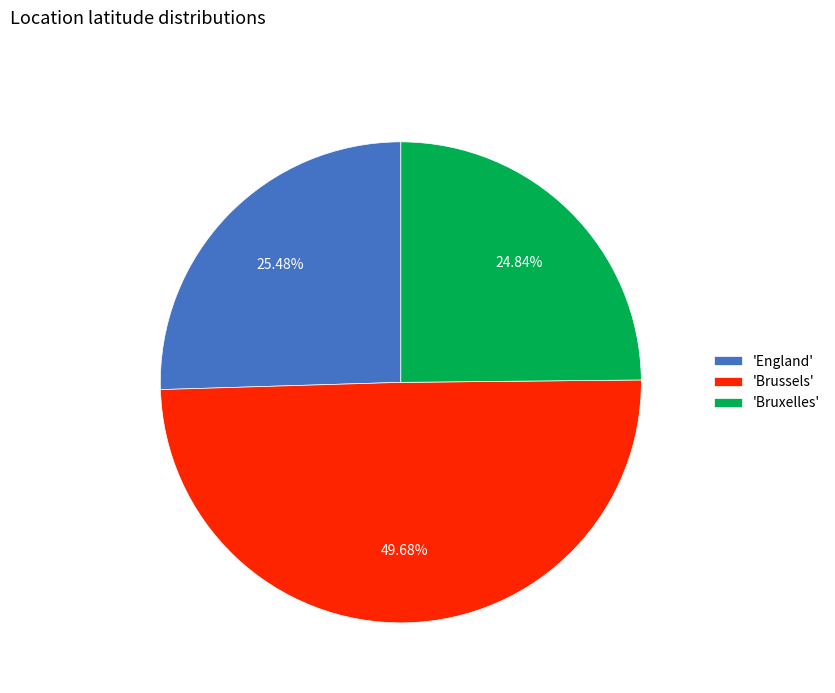

Does 'Bruxelles' represent more than half of the total?

No